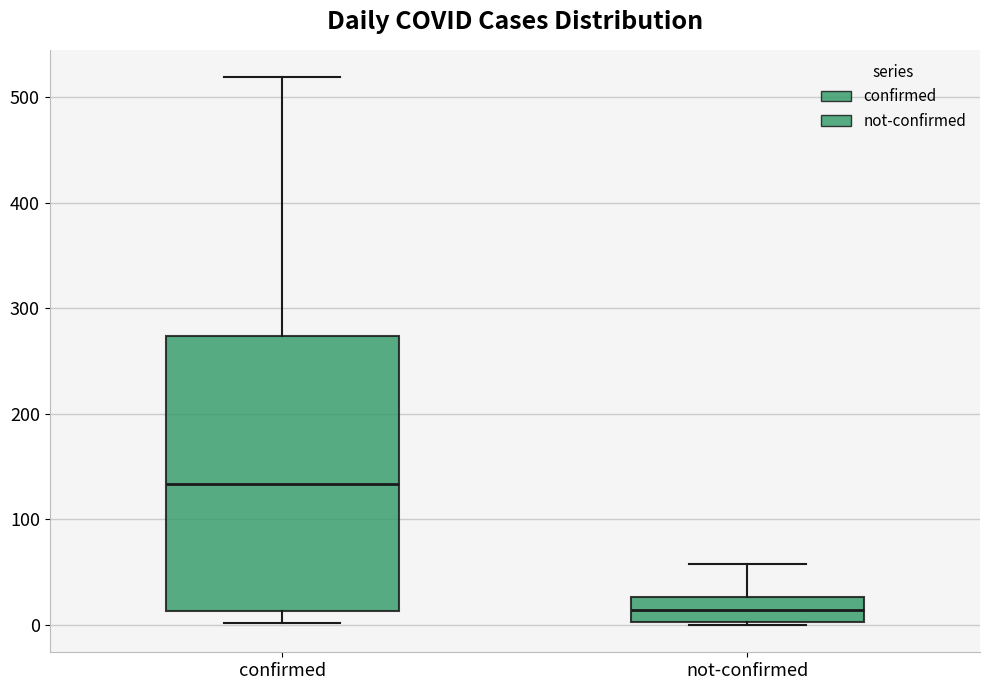

Reading left to right, transcribe this box plot: for each box, give where its median line is, the range the box spans, and where its two whiskers end, as read against the y-axis. The values are not printed on the chart, so give them approximately, as read against the axis.

confirmed: median 130, box 10 to 270, whiskers 0 to 520
not-confirmed: median 10, box 0 to 30, whiskers 0 to 60